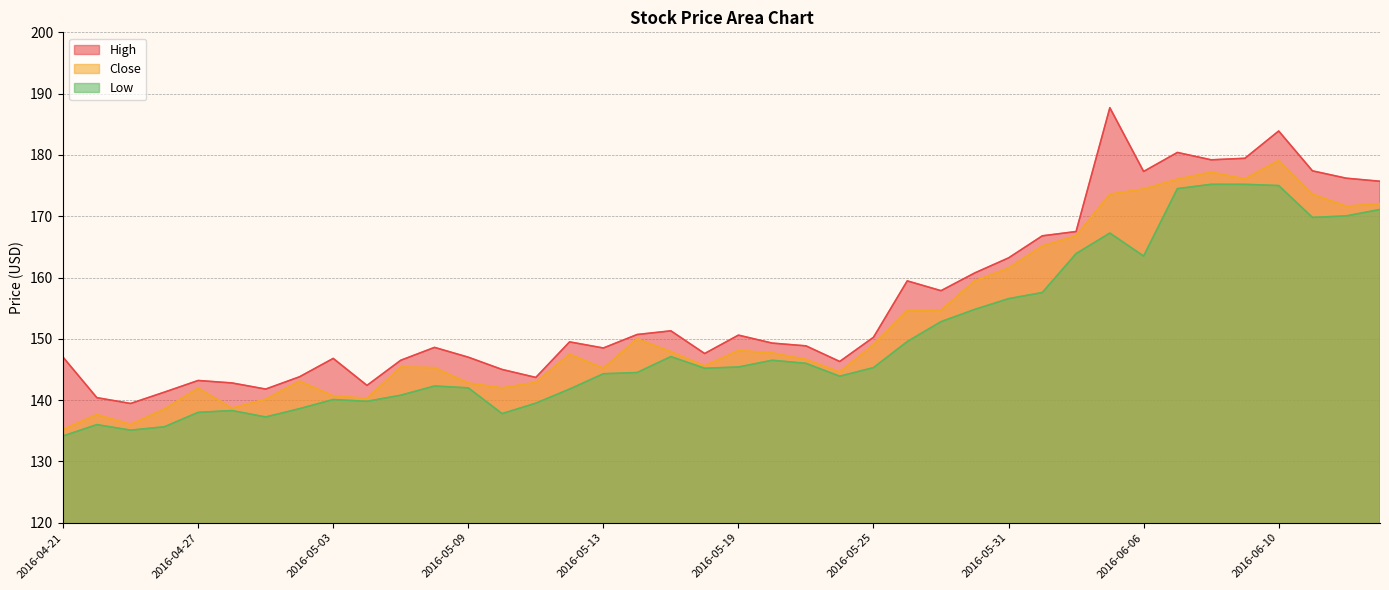

Which series has the widest spread of values?

High